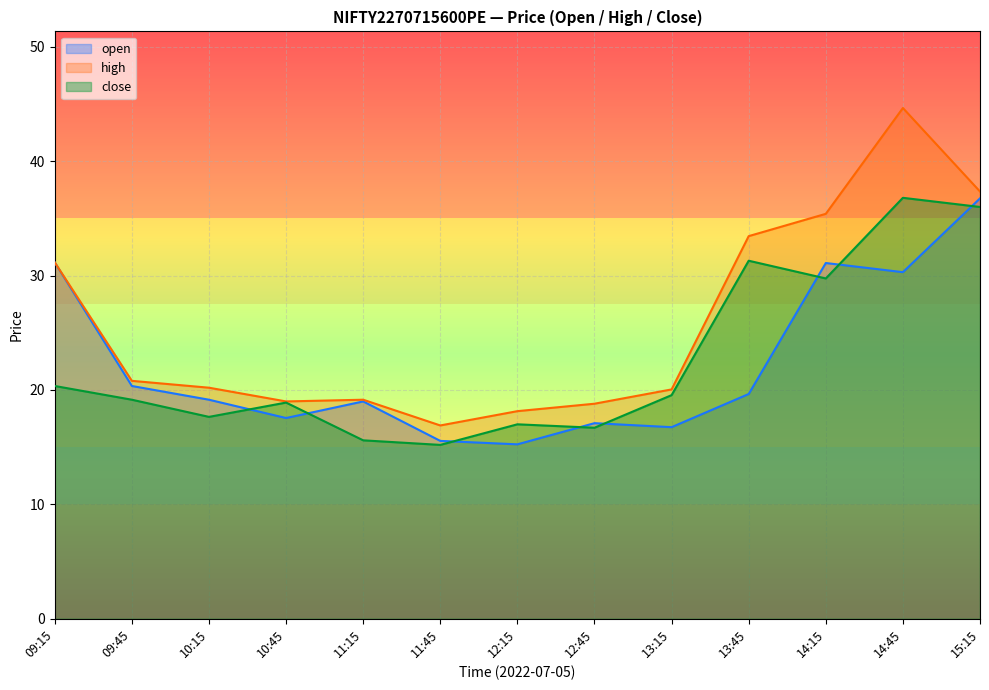

At which label does high reach its peak?

14:45